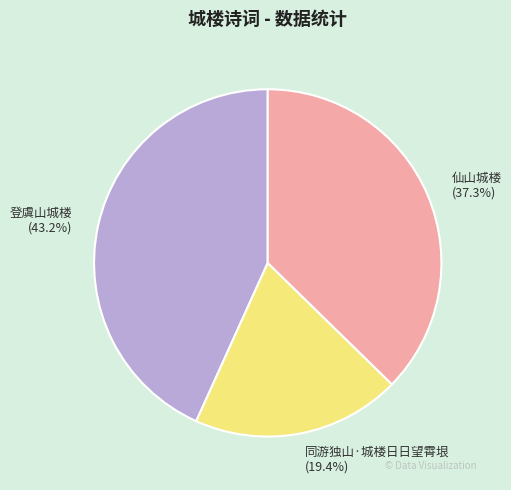

To the nearest percent, what percentage of the pie is 登虞山城楼?

43%